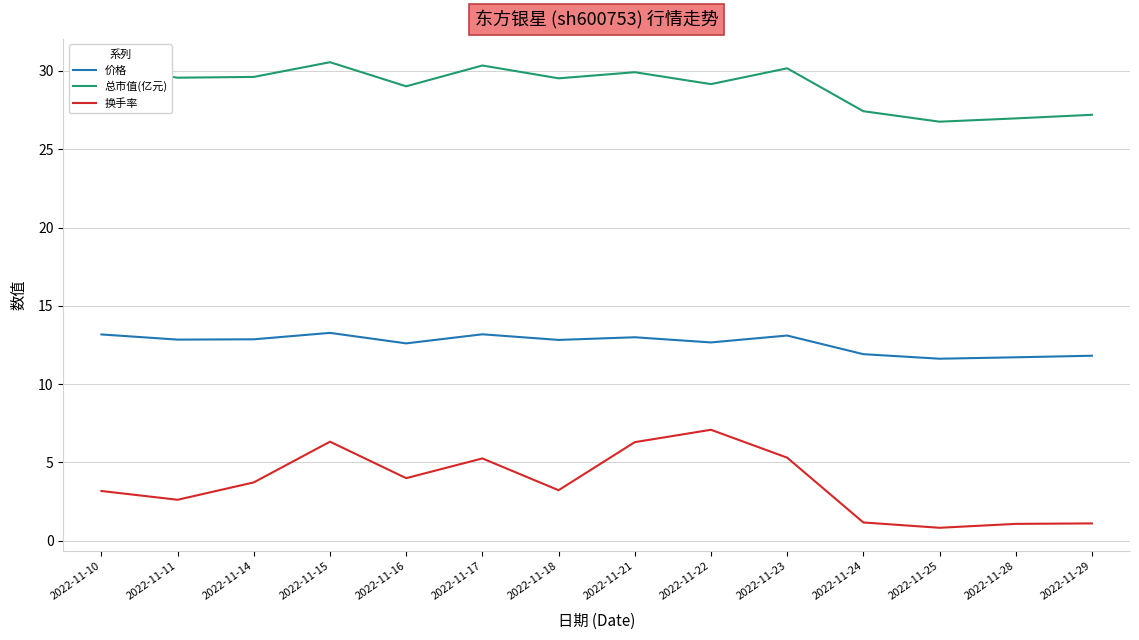

Which series changed the most between 2022-11-10 and 2022-11-15?

换手率